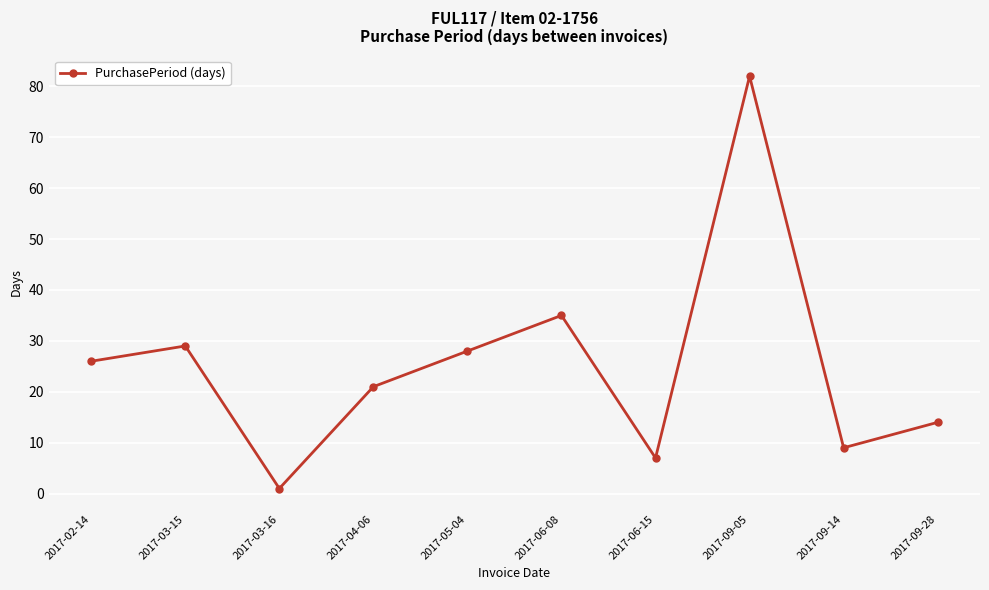

What is the label of the 6th point from the right?

2017-05-04